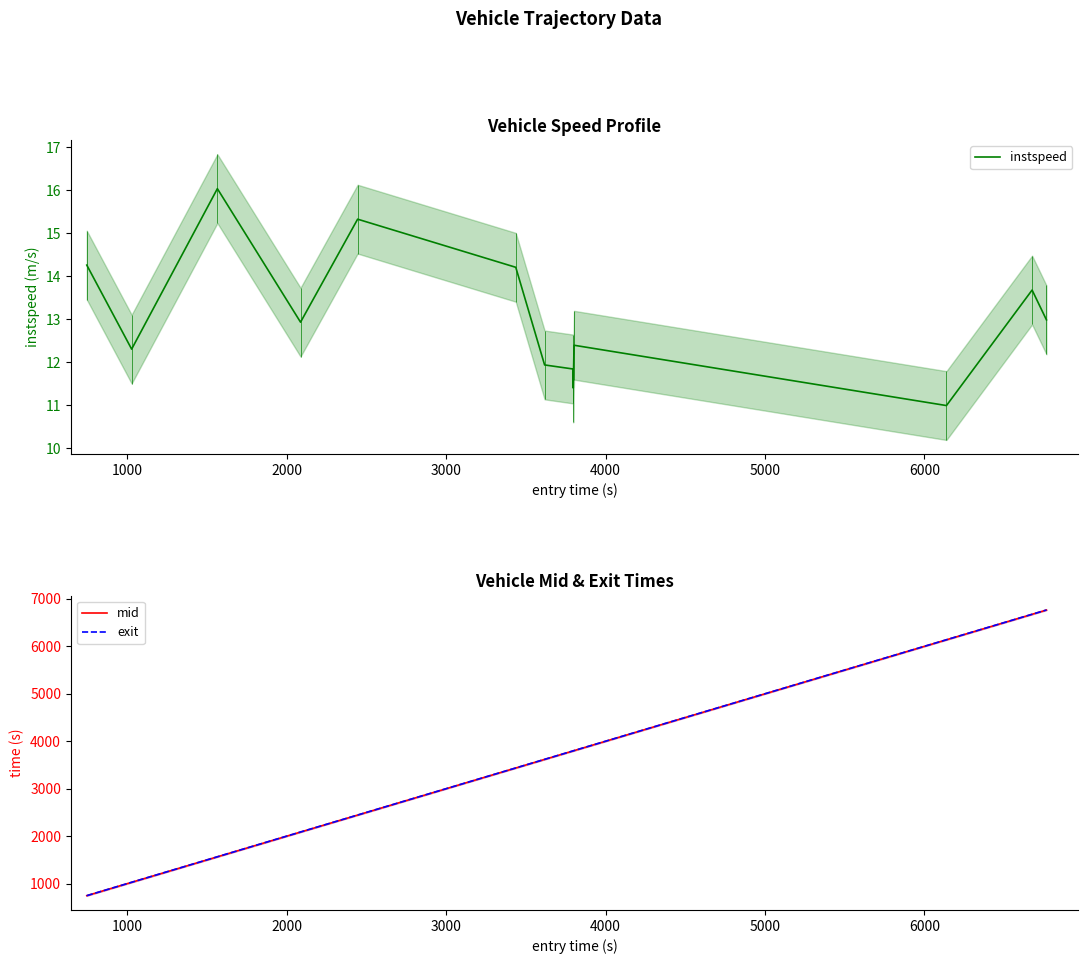

What is the maximum value for mid?

6766.5